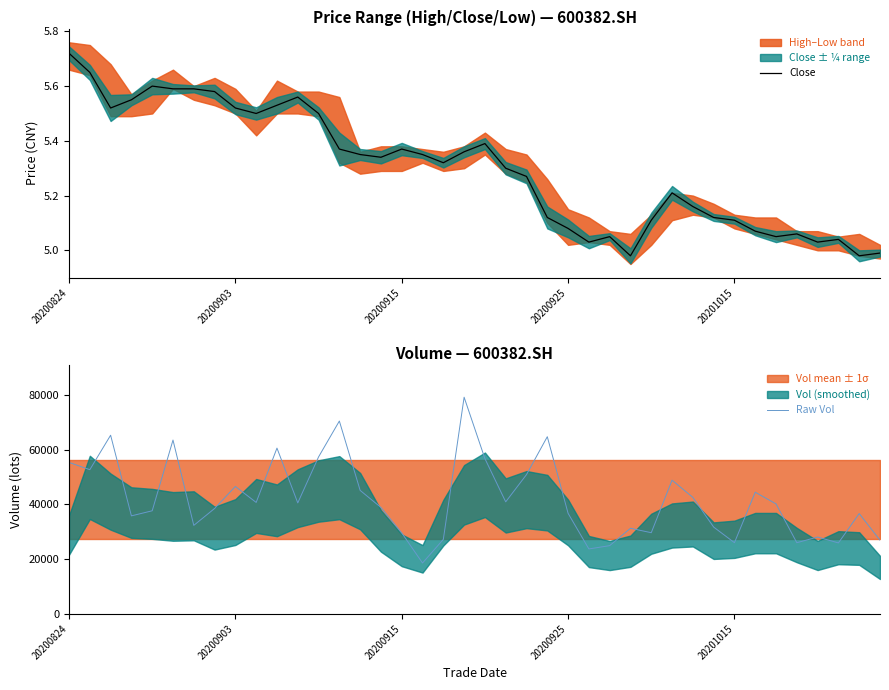

What is the difference between the maximum and minimum values in the Raw Vol series?

60667.0